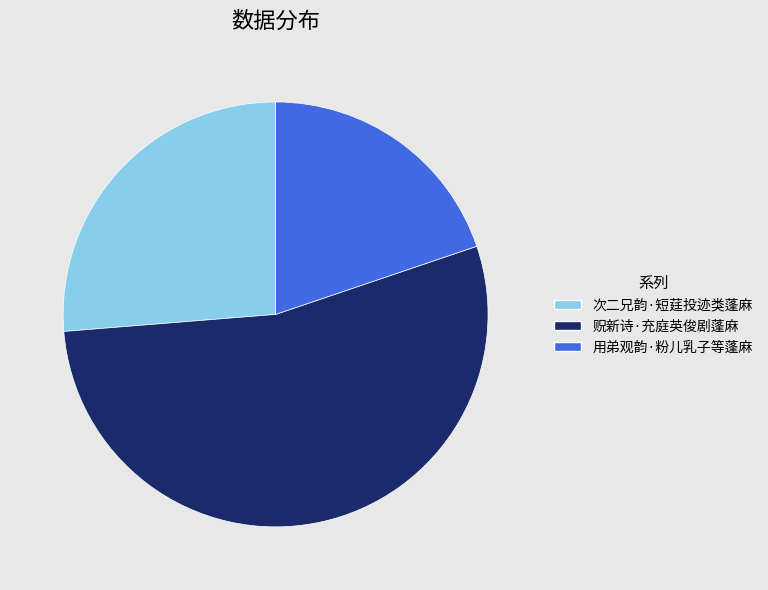

Which slice represents more than half of the pie?

贶新诗·充庭英俊剧蓬麻